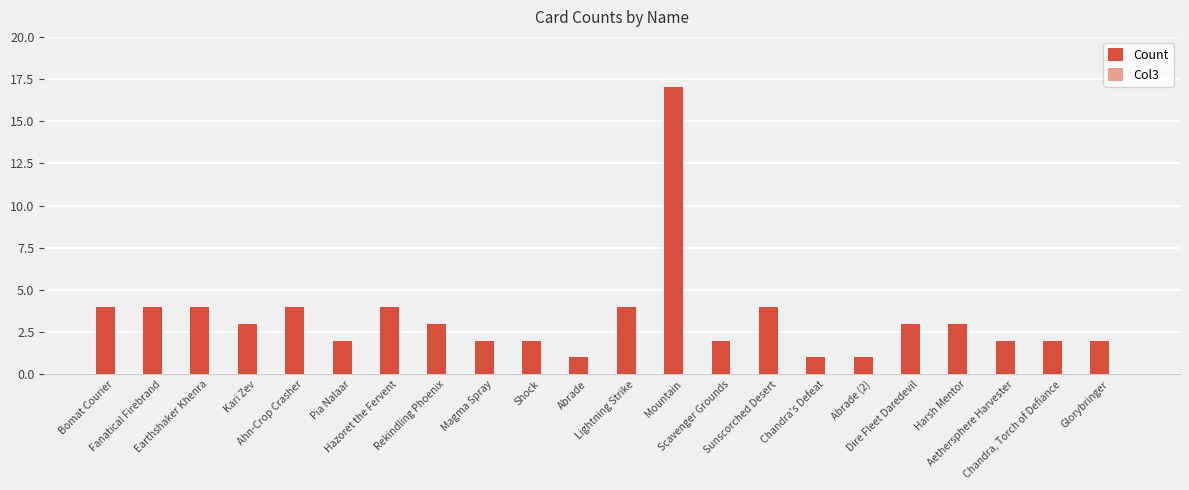

What is the value of the 12th bar from the left?

4